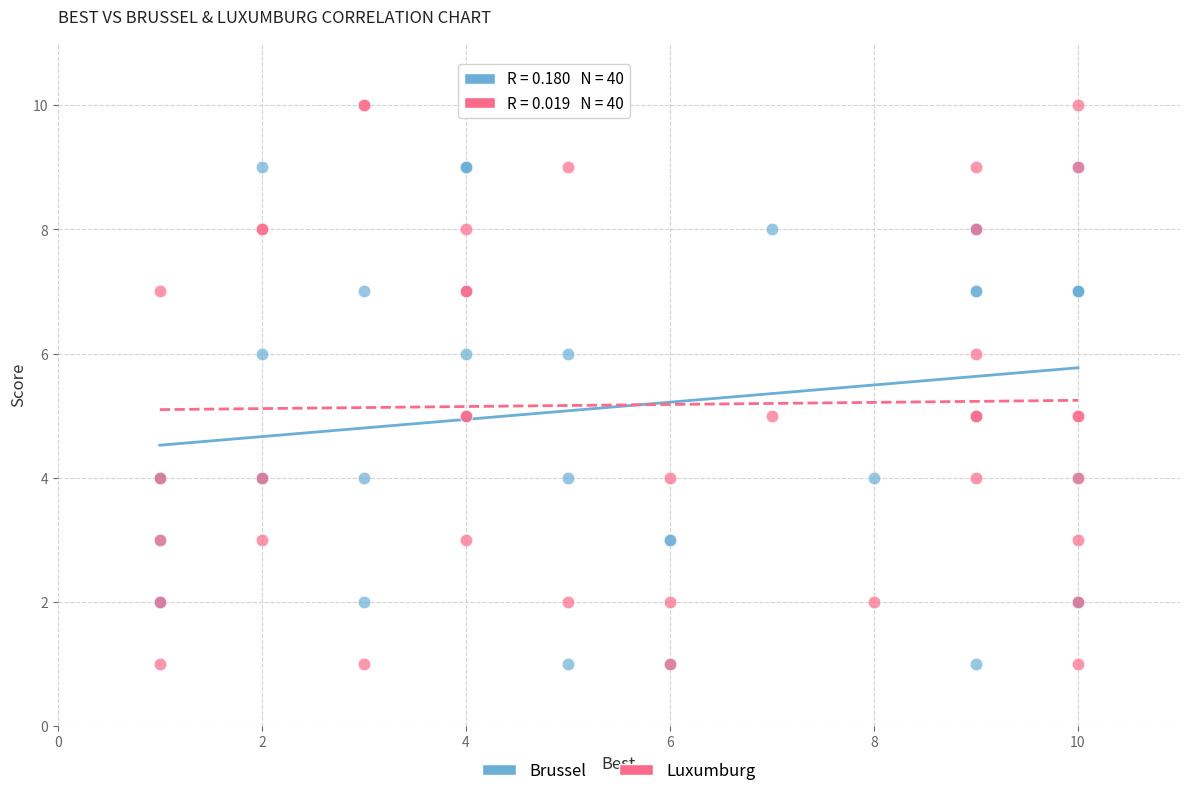

What are all the series names shown in the legend?

Brussel, Luxumburg